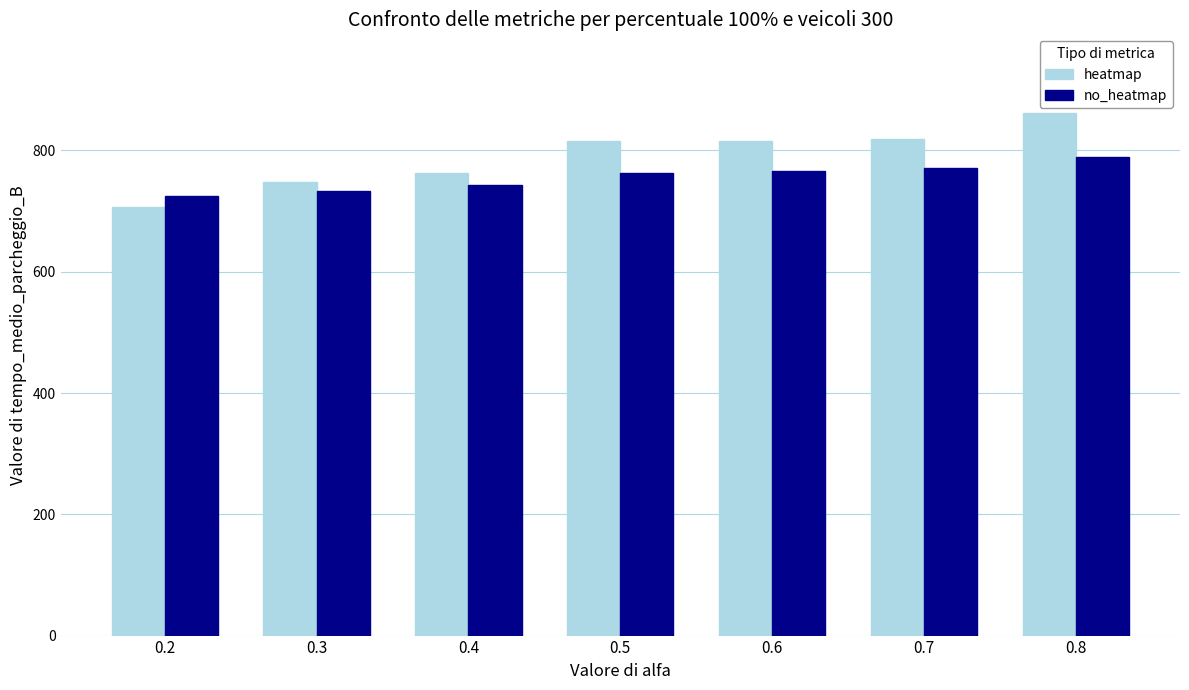

What value does the heatmap series have at 0.7?

818.5